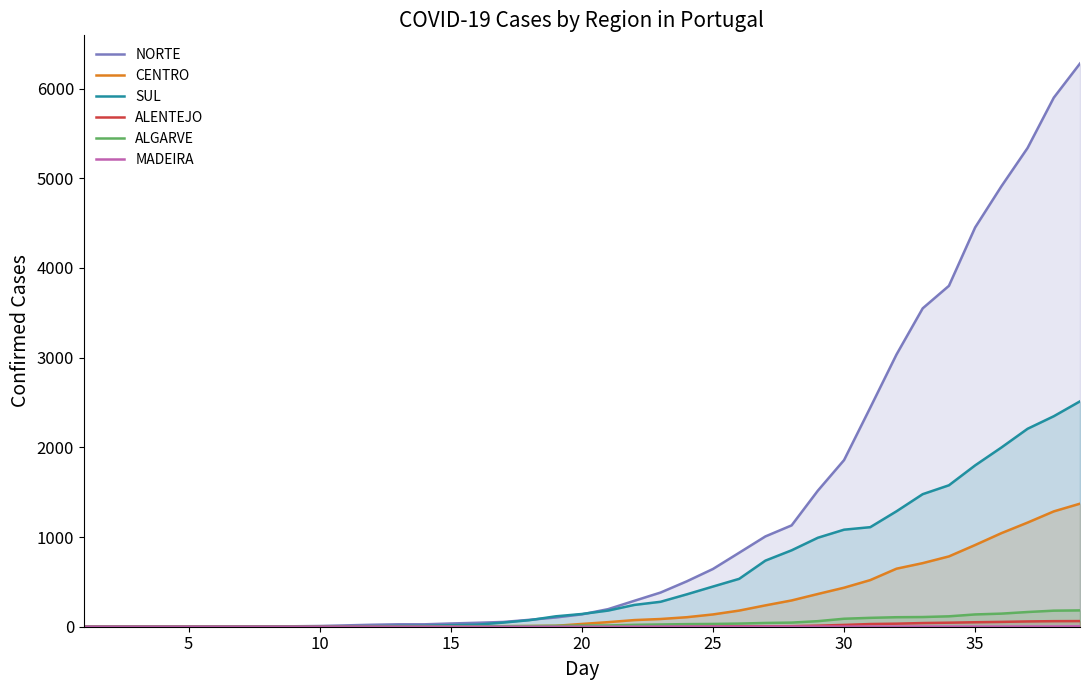

How many series are shown in this chart?

6